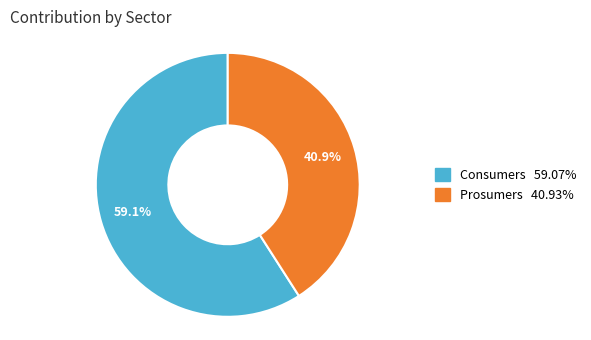

What percentage is the Consumers slice, to the nearest percent?

59%